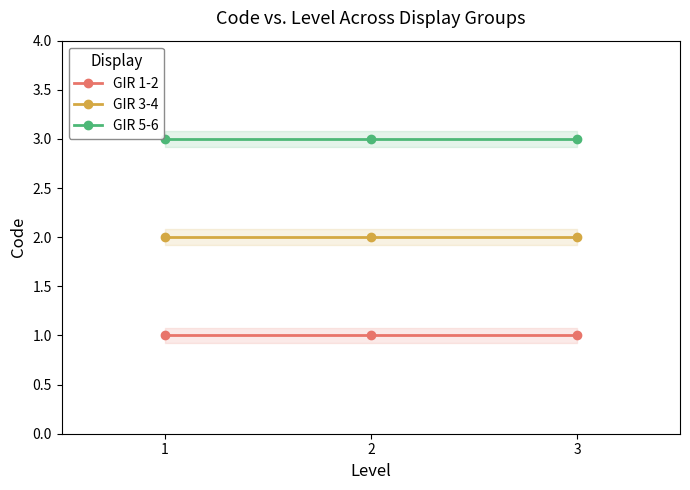

What is the minimum value for GIR 3-4?

2